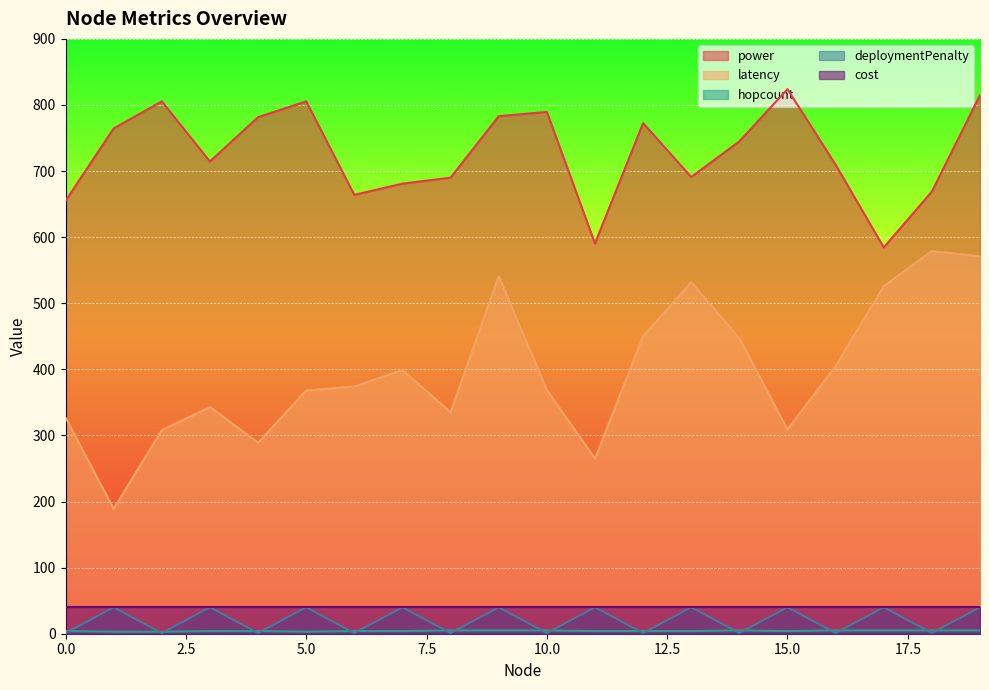

What is the value of the latency point at the 12th from the left?

265.0